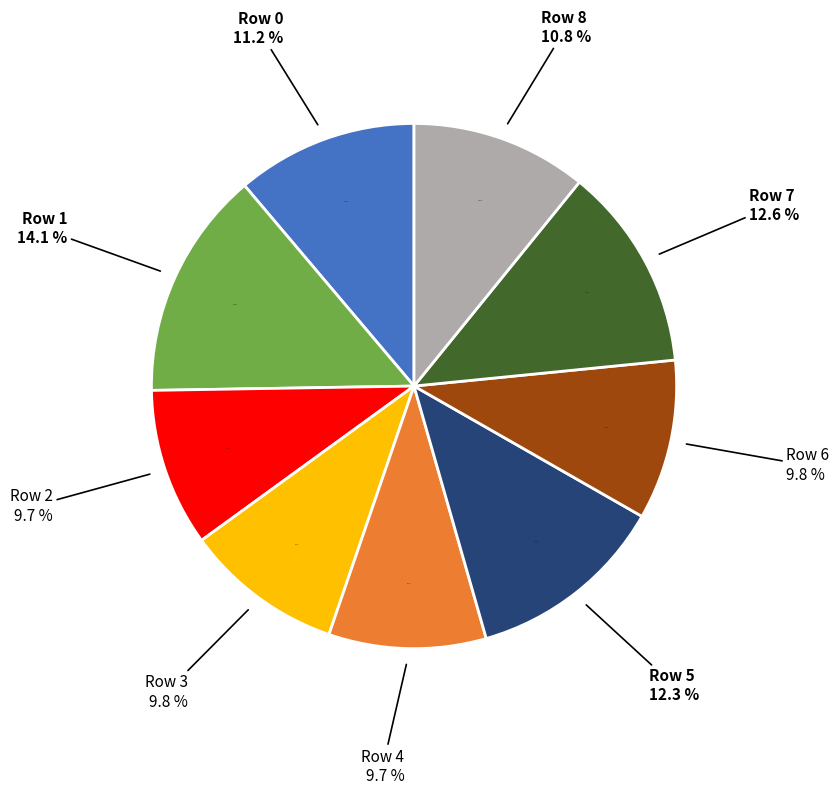

What percentage is the 1 slice, to the nearest percent?

14%